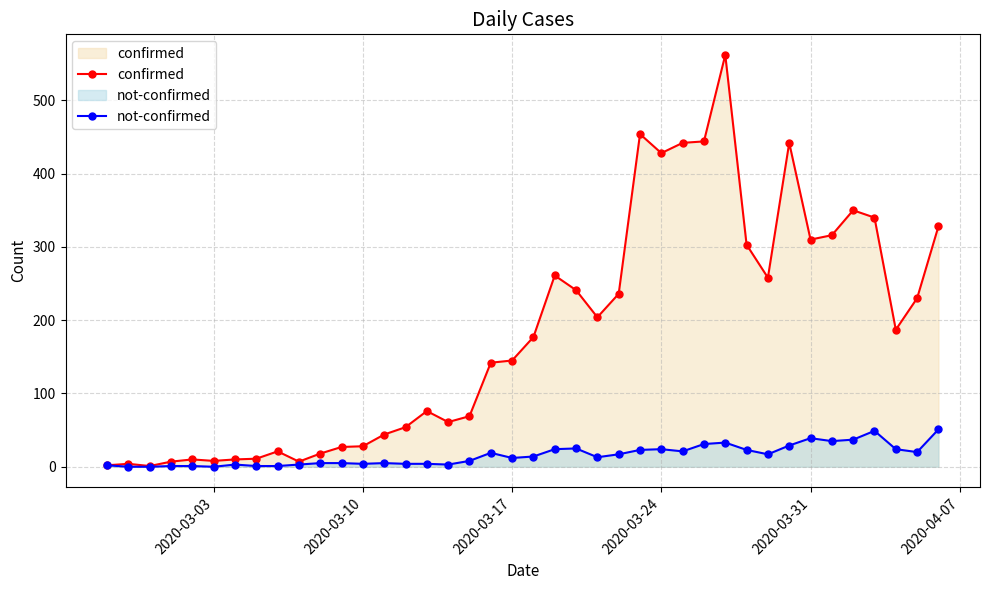

What is the greatest value displayed?

562